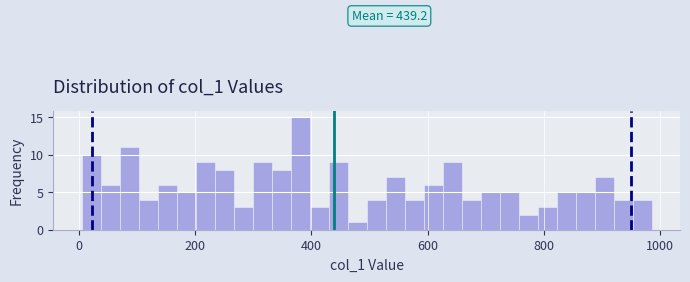

Around what value on the x-axis is the tallest bar? Give the approximate position of its centre, as read against the axis.

380